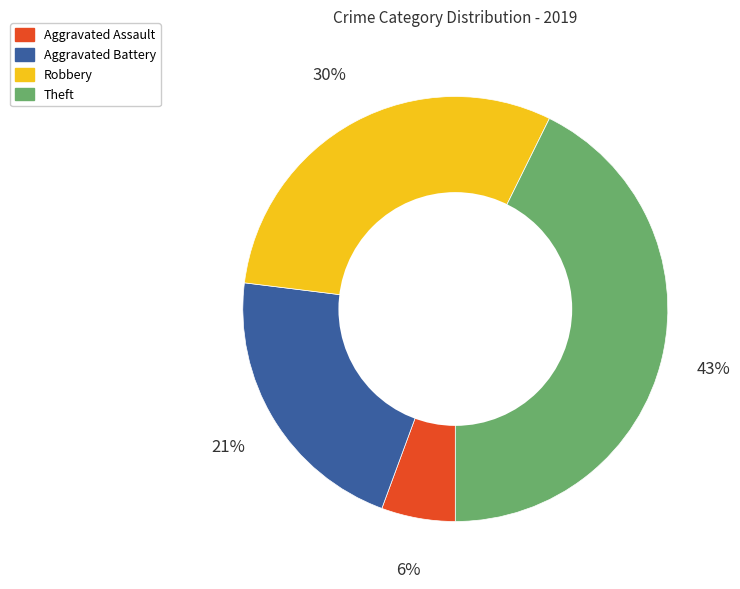

To the nearest percent, what is the difference between the largest and smallest slice percentages?

37%